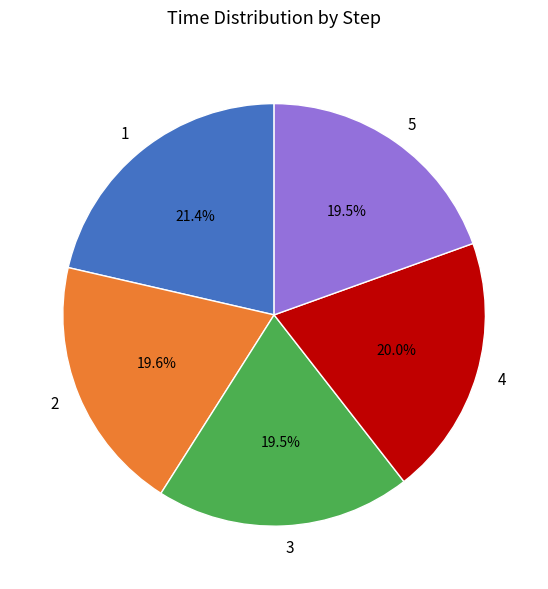

Combined, do 1 and 5 account for over 50%?

No